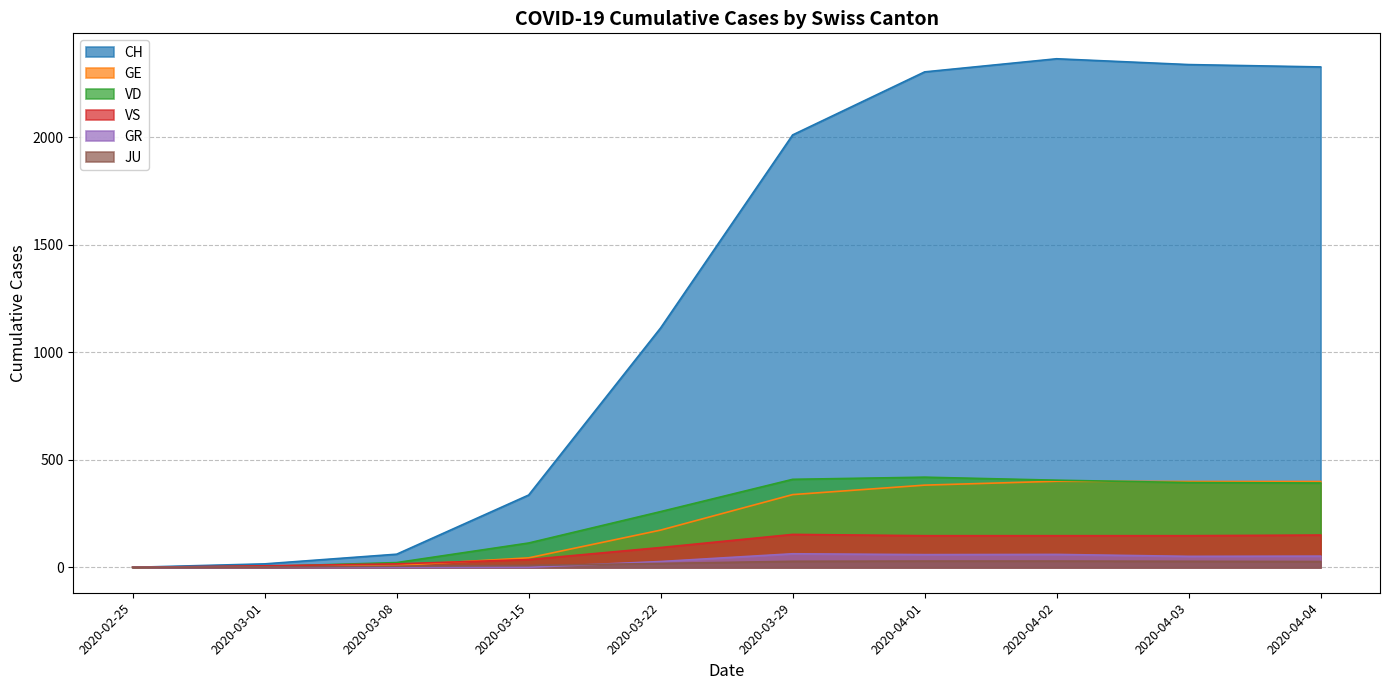

Which series has the largest total across all categories?

CH